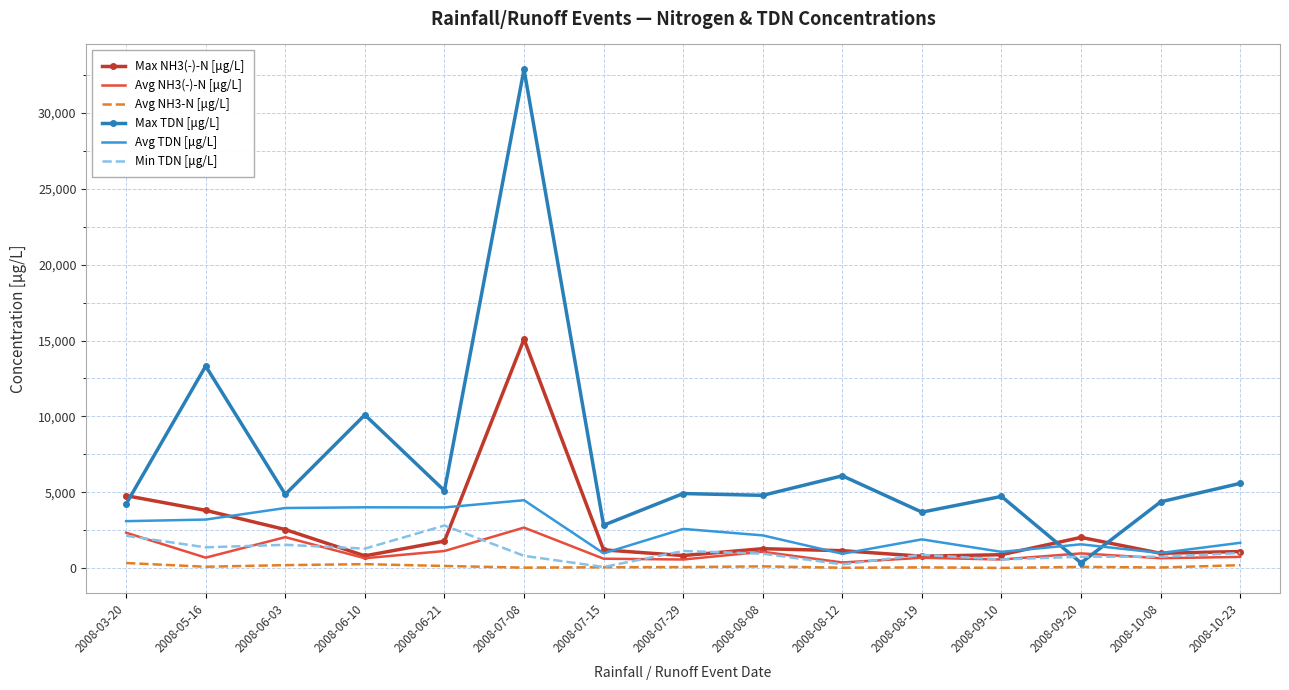

True or false: Max NH3(-)-N [μg/L] and Avg NH3-N [μg/L] cross at least once.

False